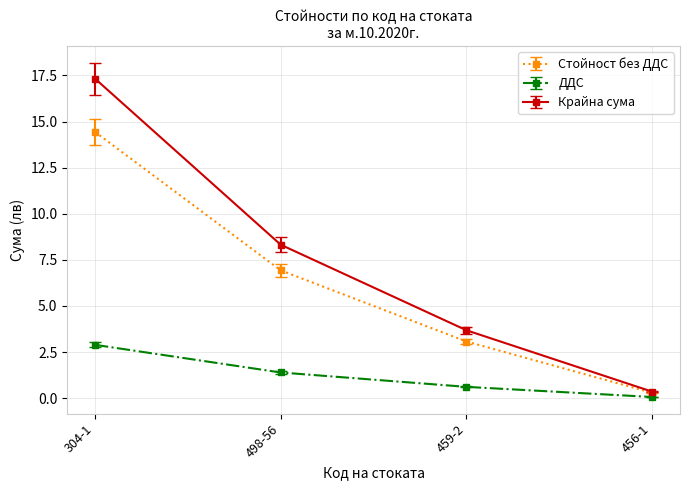

Count the number of data series in this chart.

3